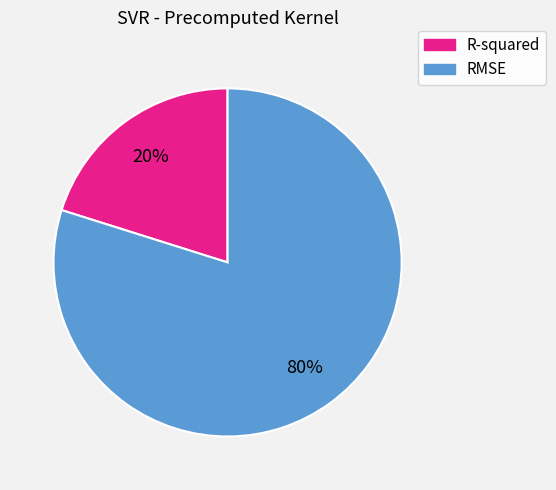

To the nearest percent, what portion does R-squared represent?

20%